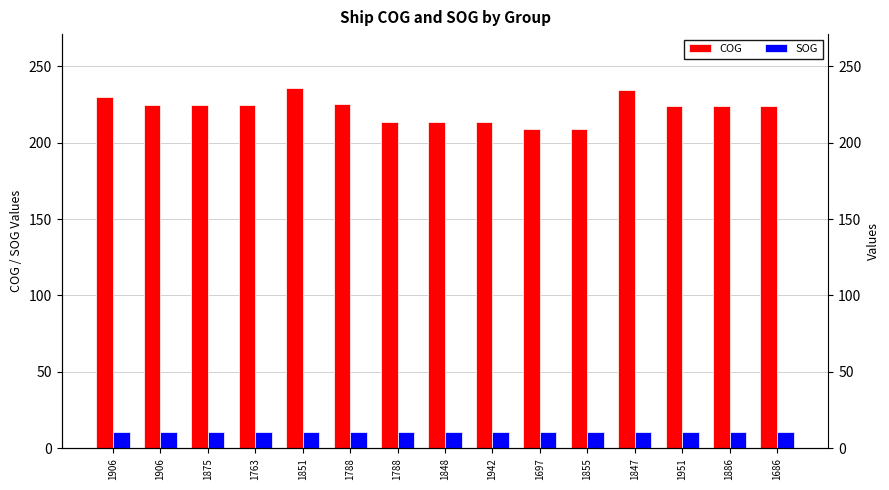

What is the label of the 5th bar from the left?

1851